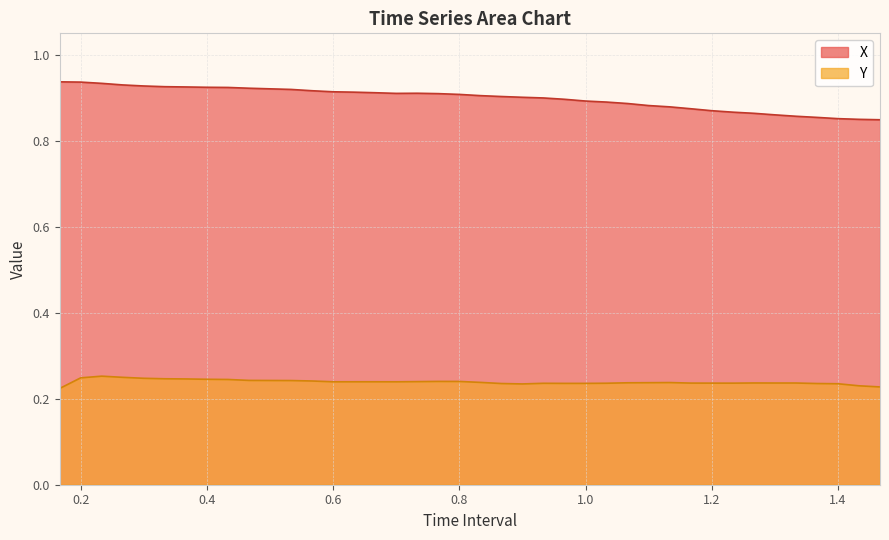

What is the difference between the highest and lowest values at 1.4?

0.6